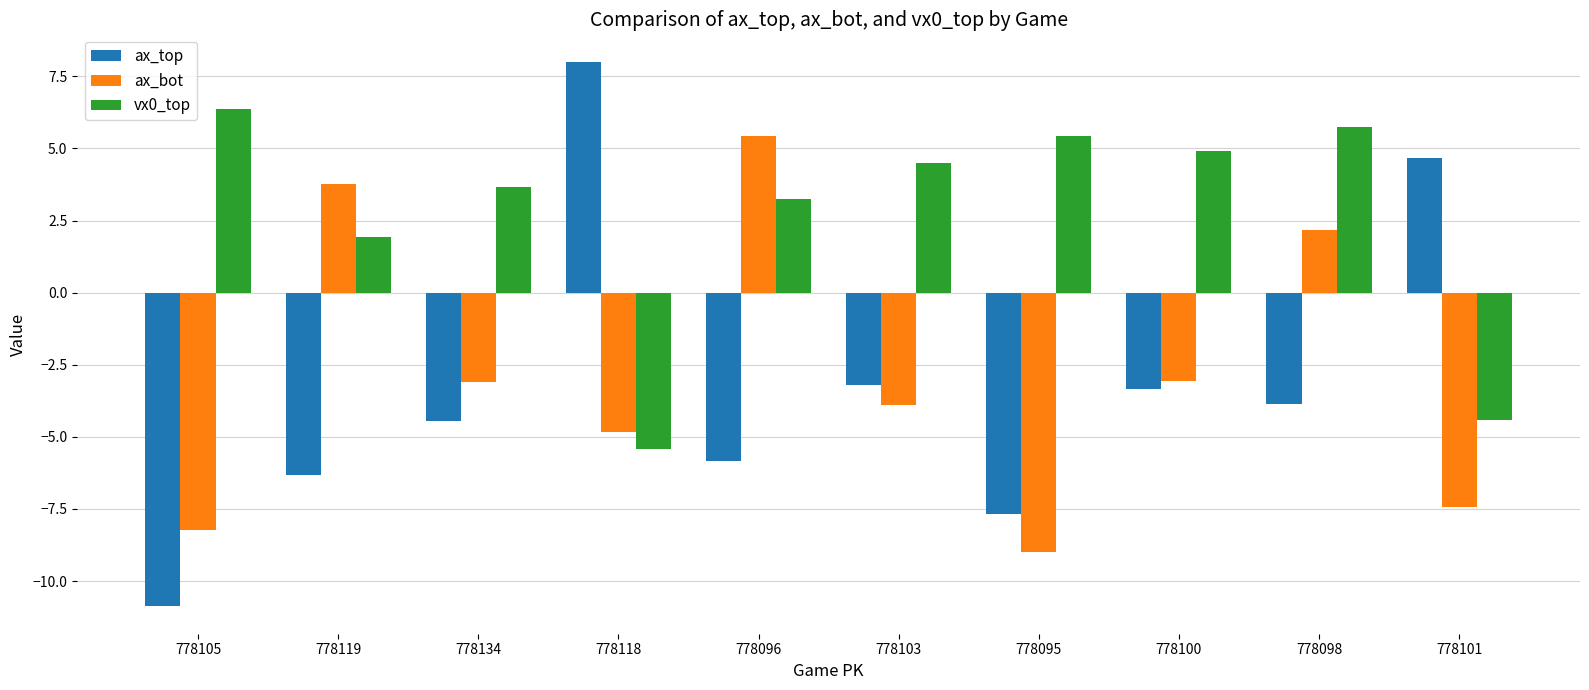

List the series in order of their peak value, highest first.

ax_top, vx0_top, ax_bot